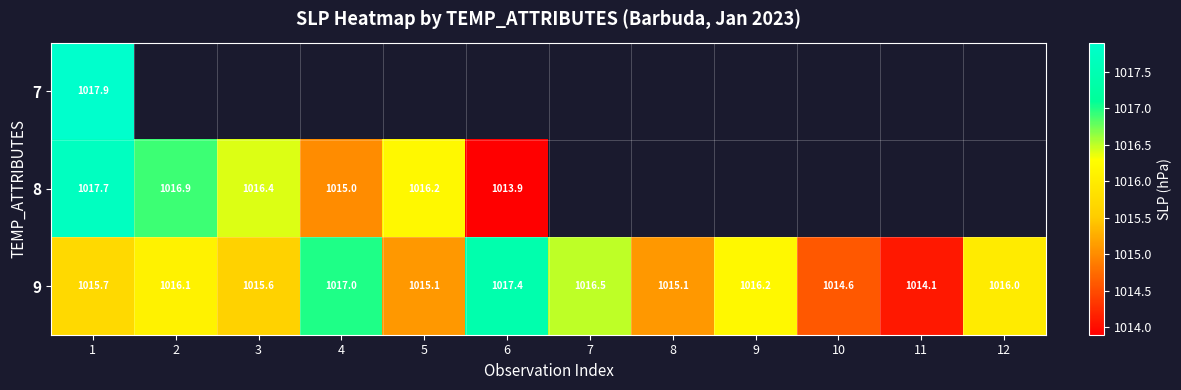

What is the spread (max minus min) of values at 1?

2.2